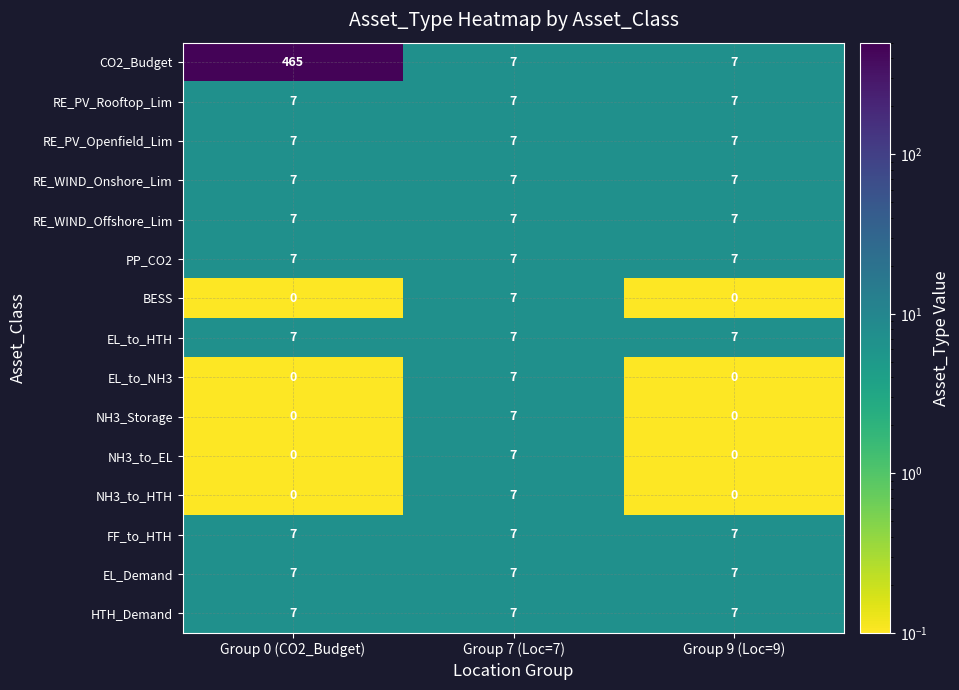

What is the smallest value displayed?

0